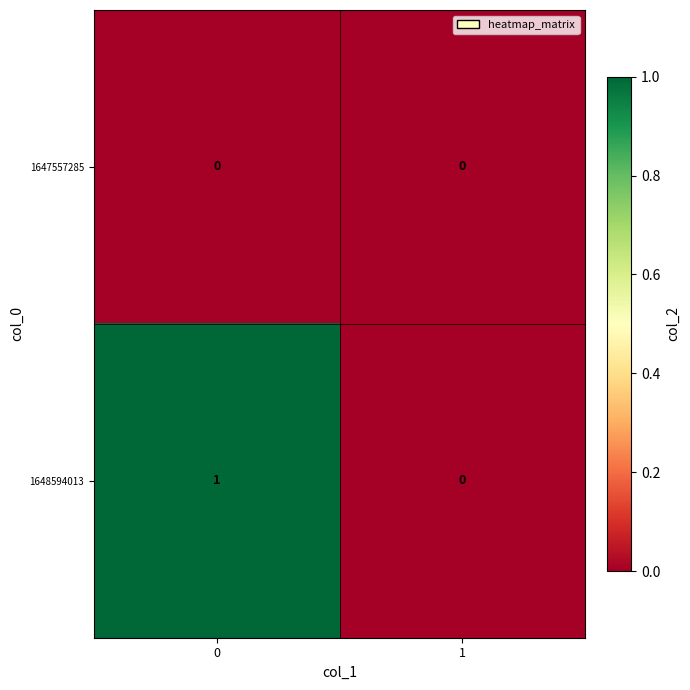

List the series in order of their overall mean, highest first.

1648594013, 1647557285